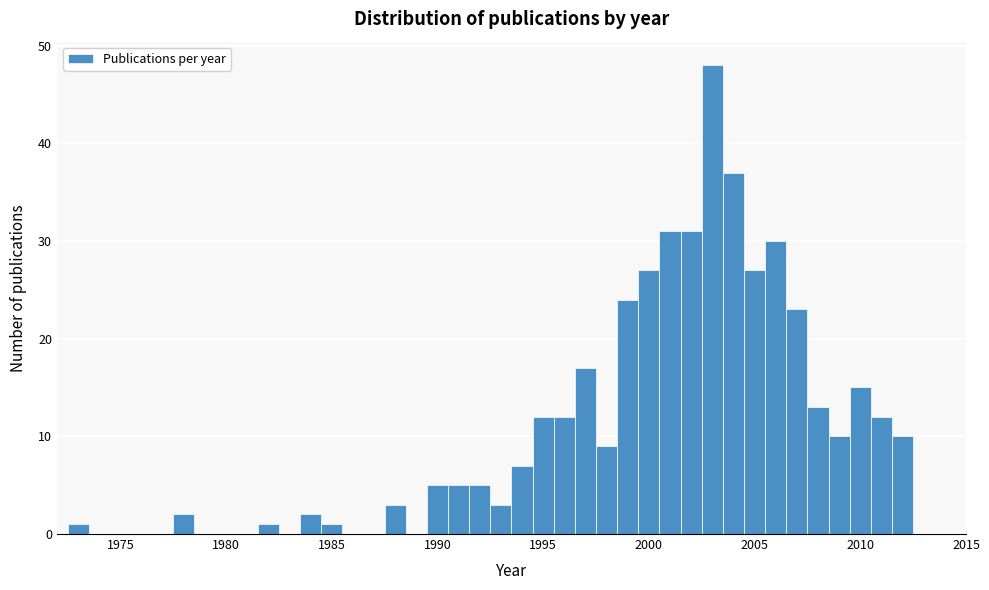

Around what value on the x-axis is the tallest bar? Give the approximate position of its centre, as read against the axis.

2003.0